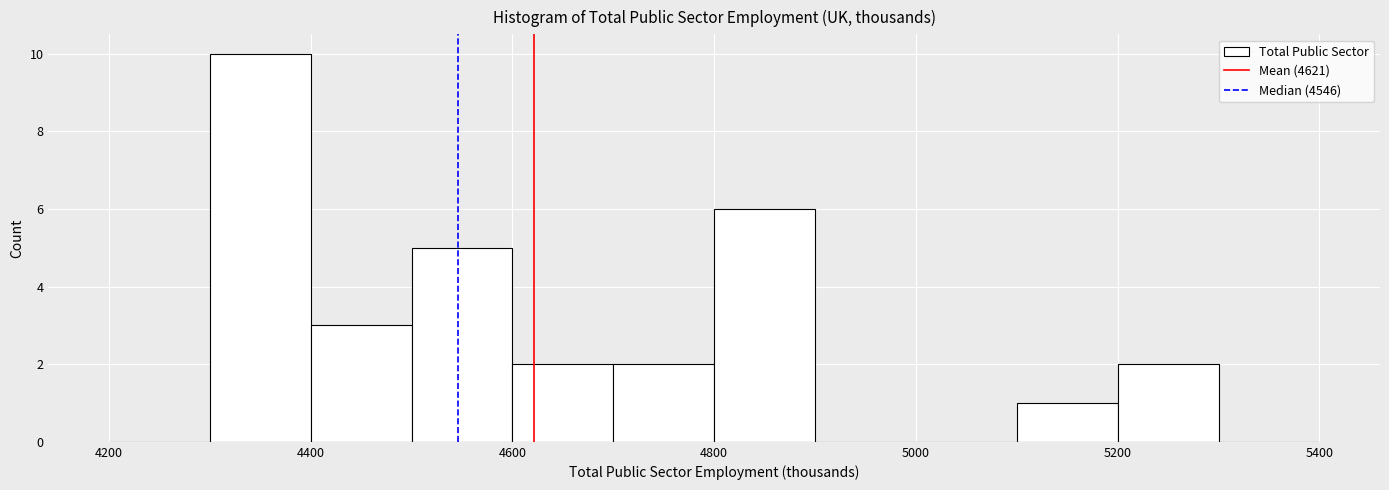

What is the height of the bar covering 4400 to 4500 on the x-axis? The values are not printed on the chart, so give them approximately, as read against the axis.

3